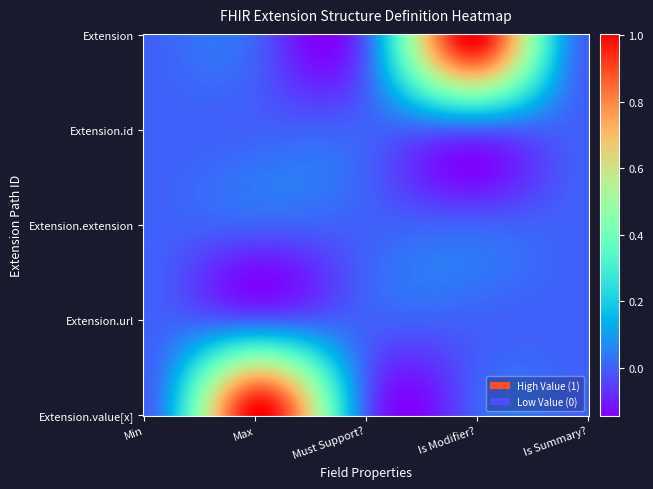

At which category is the sum across all series the highest?

1